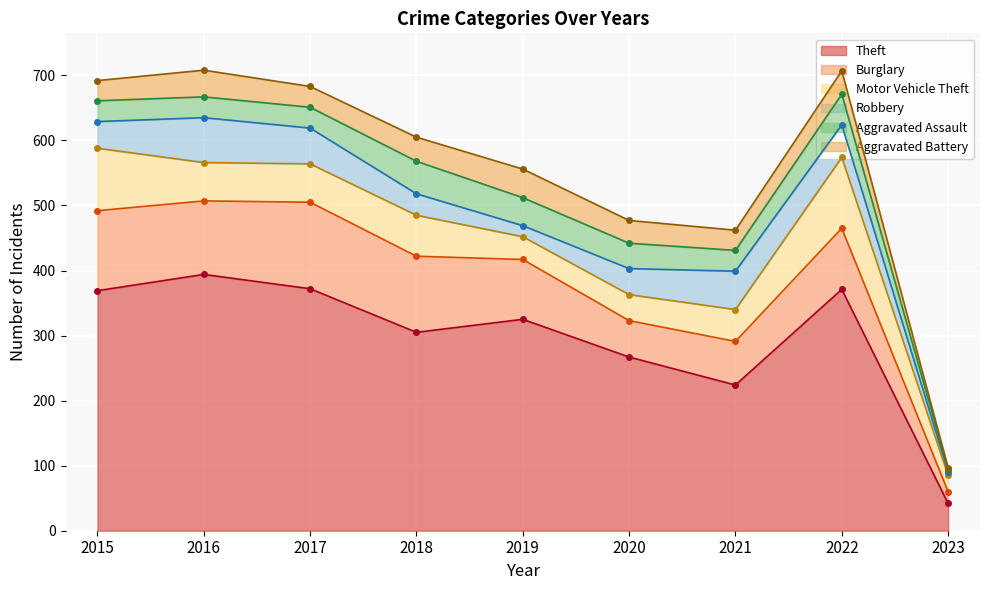

How many values in the Motor Vehicle Theft series exceed 59?

3